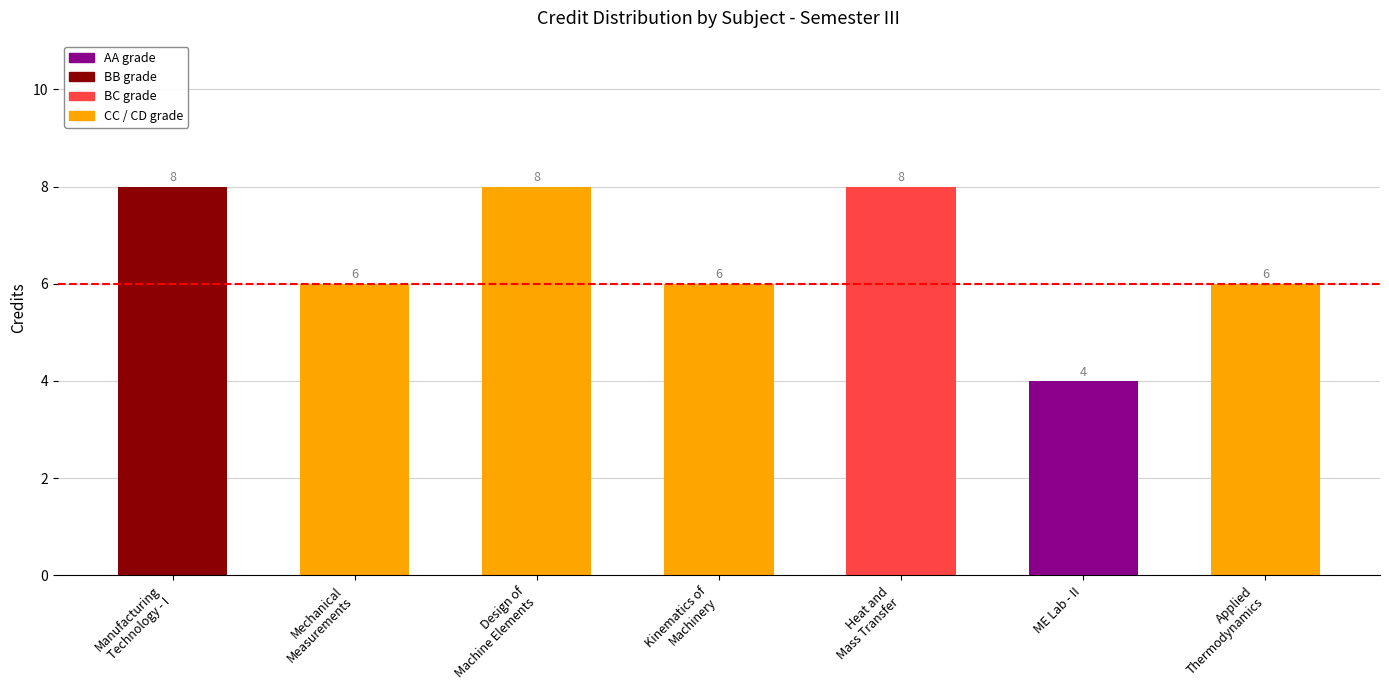

How many data points are less than 6?

1